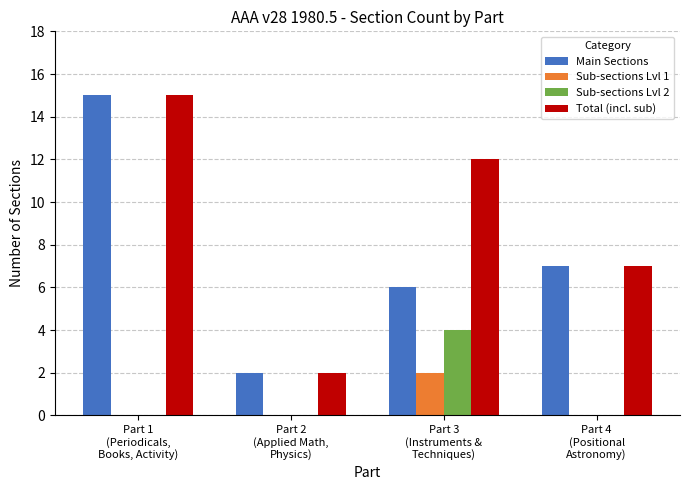

What is the difference between the Main Sections values at Part 4
(Positional
Astronomy) and Part 2
(Applied Math,
Physics)?

5